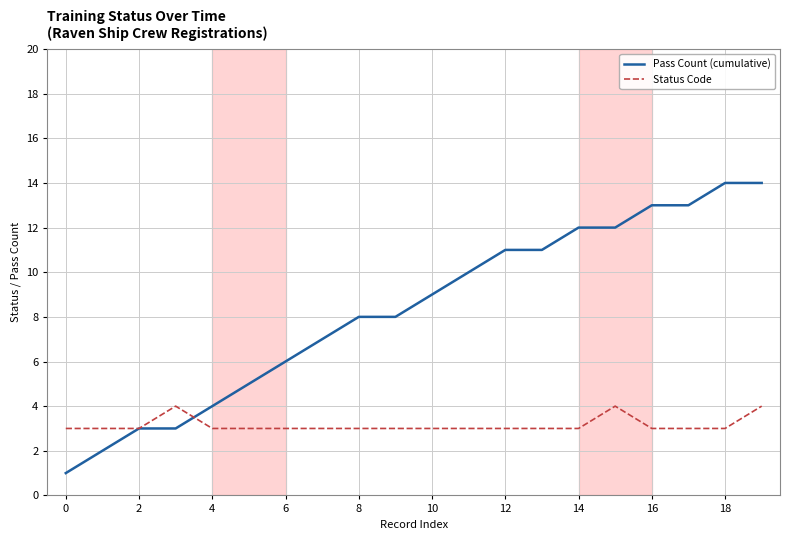

What is the greatest value displayed?

14